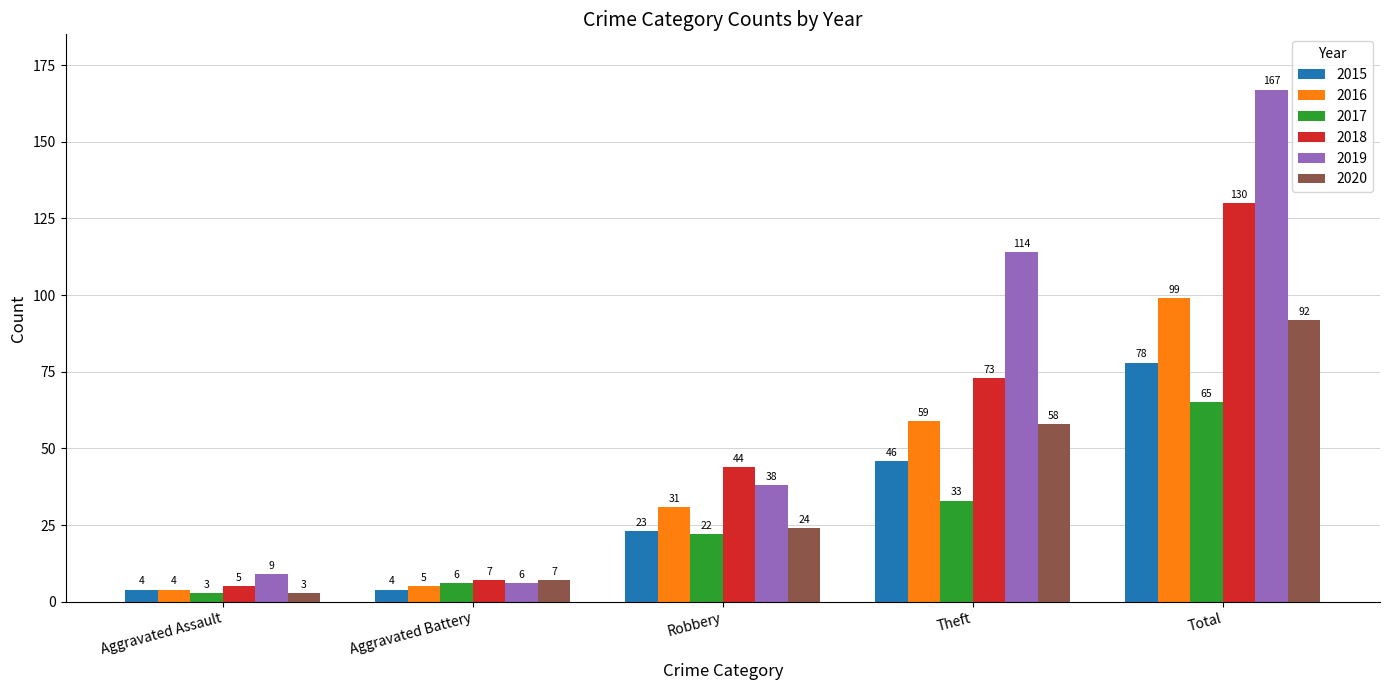

Which series has the largest total across all categories?

2019